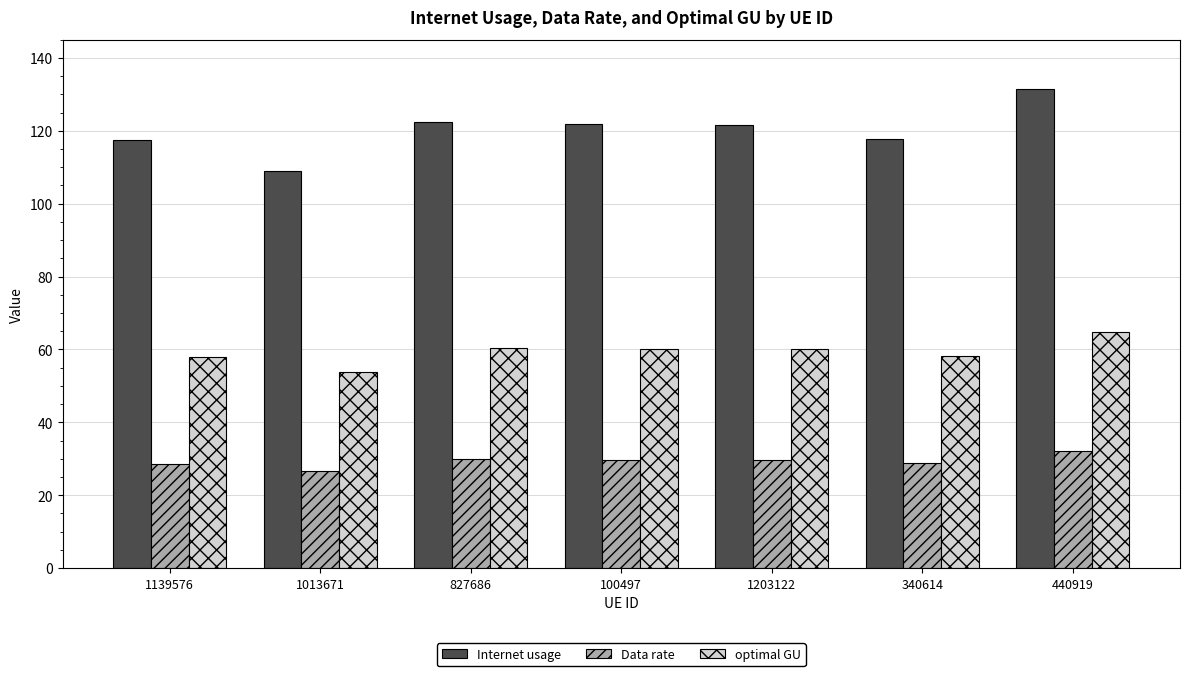

What is the spread (max minus min) of values at 440919?

99.3